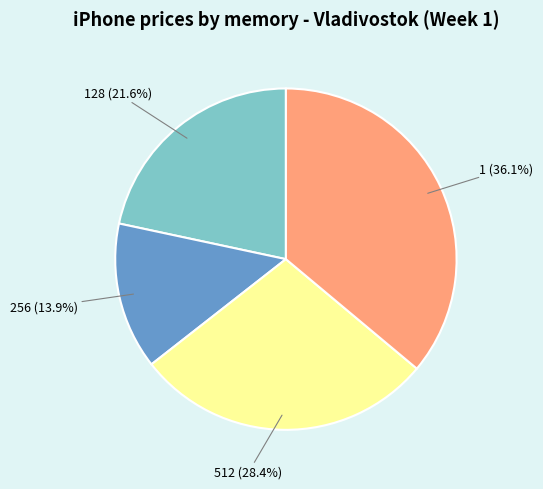

To the nearest percent, what is the average slice percentage?

25%